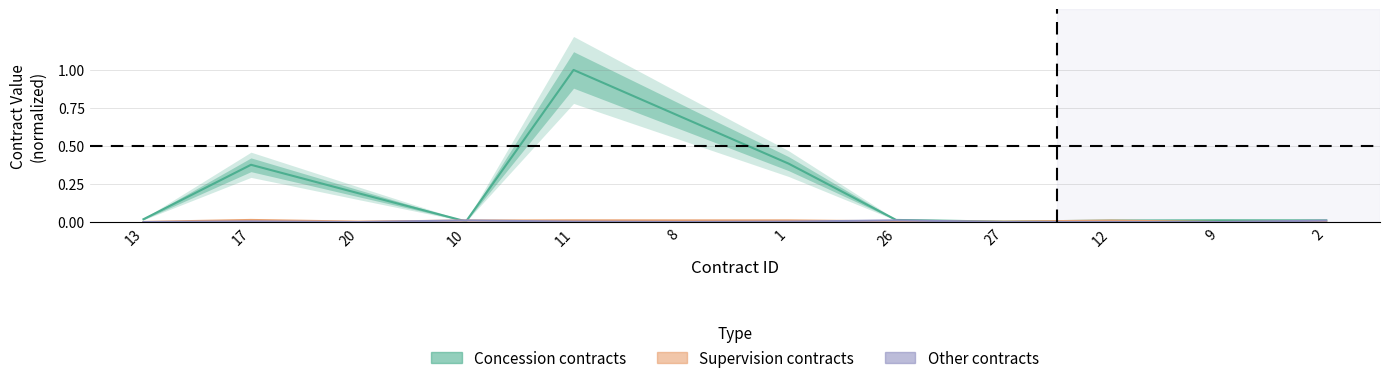

Which category has the lowest value across all series?

13